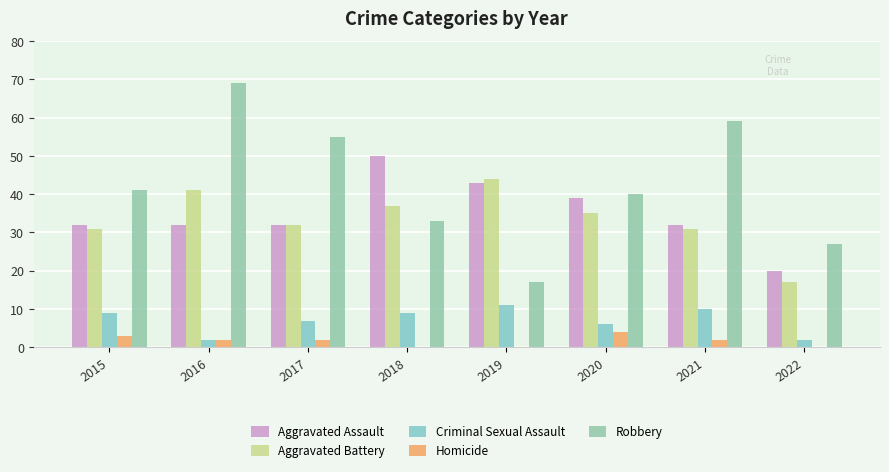

What is the total value across all series at 2022?

66